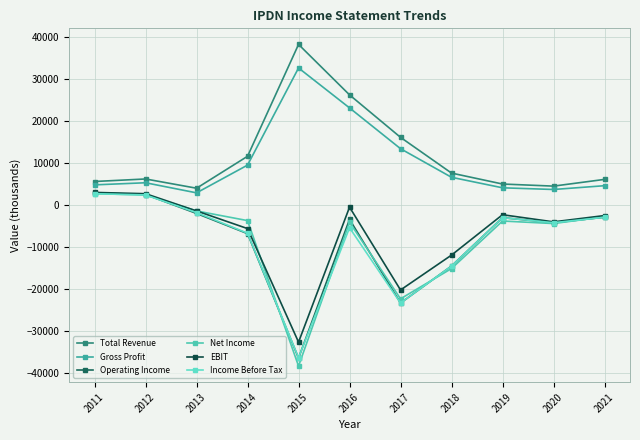

How many times do Net Income and EBIT cross each other?

1